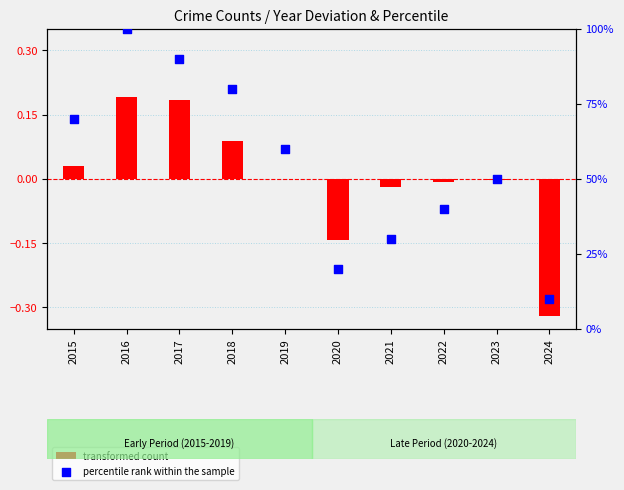

Is the value of transformed count at 2017 greater than the value of percentile rank within the sample at 2023?

No